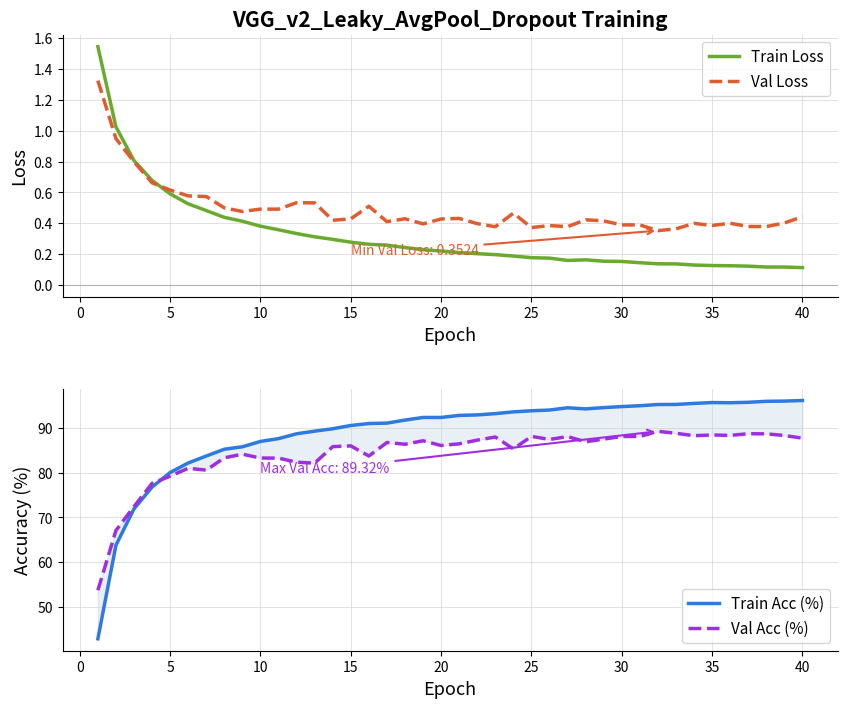

The Train Loss series shows 0.4 at 20. True or false?

False